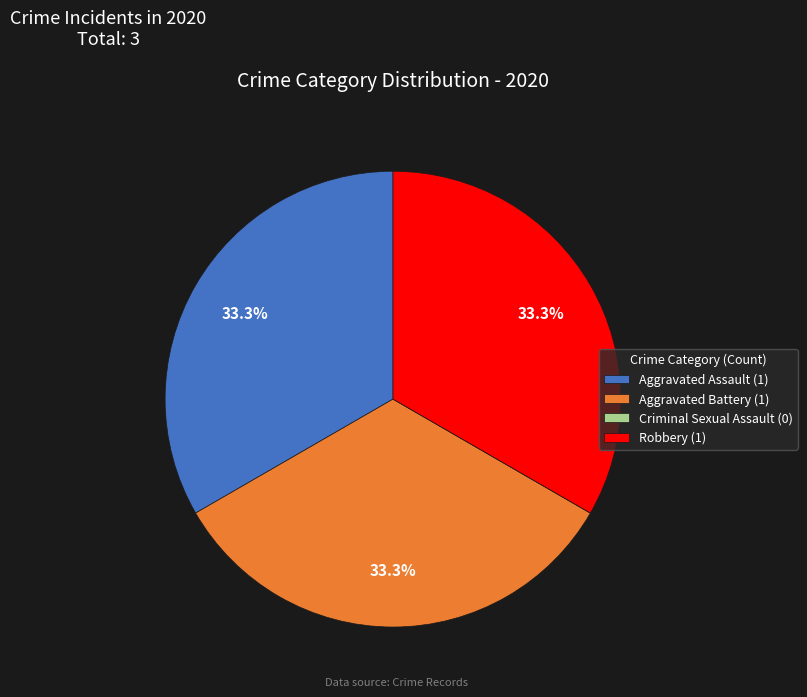

What percentage is the Aggravated Assault slice, to the nearest percent?

33%